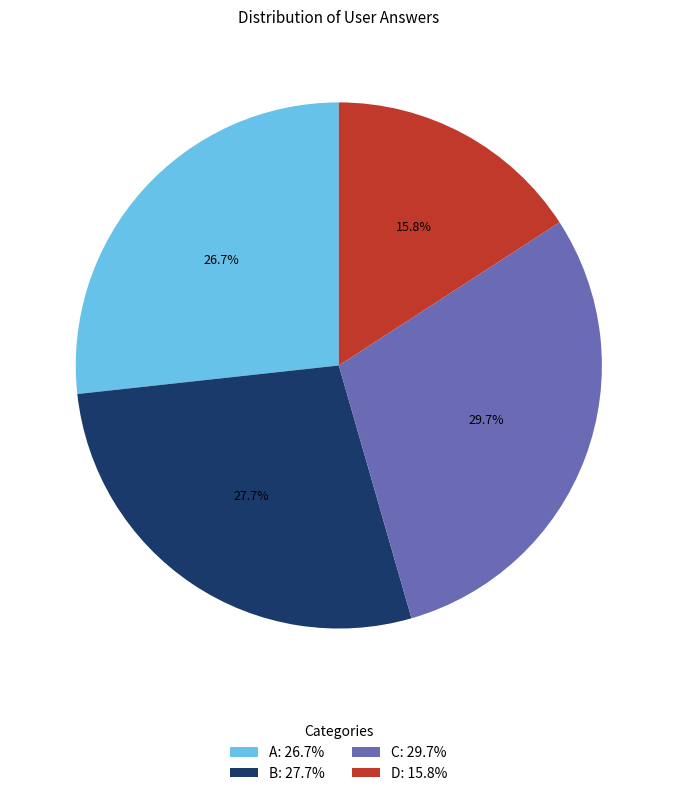

Approximately how many times larger is the value at B: 27.7% compared to C: 29.7%?

0.9